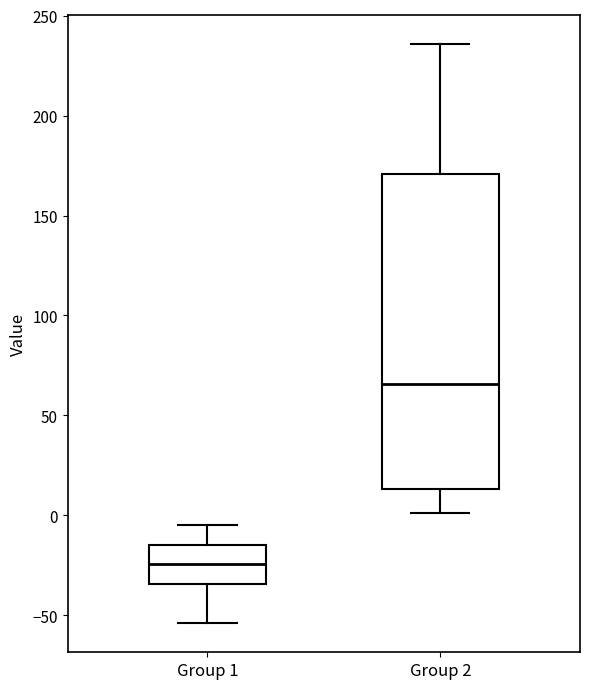

Reading left to right, transcribe this box plot: for each box, give where its median line is, the range the box spans, and where its two whiskers end, as read against the y-axis. The values are not printed on the chart, so give them approximately, as read against the axis.

Group 1: median -25, box -35 to -15, whiskers -55 to -5
Group 2: median 65, box 15 to 170, whiskers 0 to 235